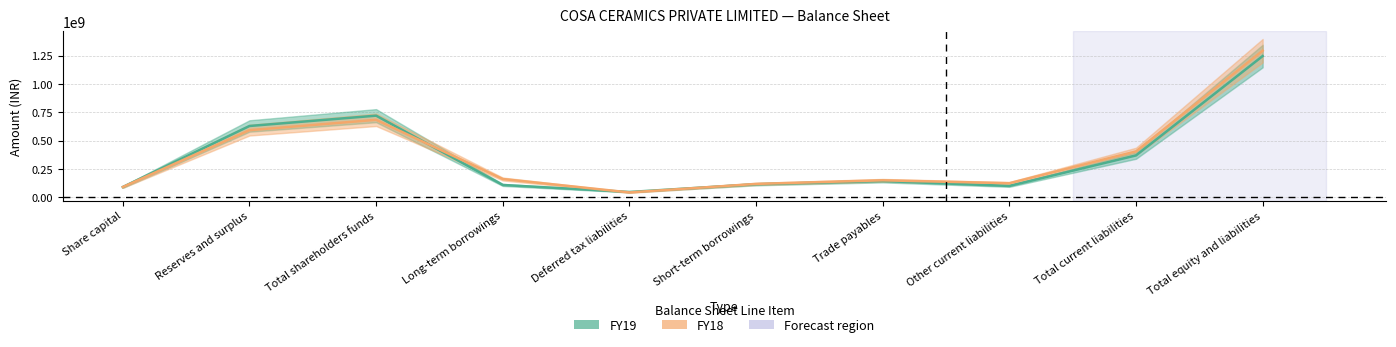

What is the spread (max minus min) of values at Other current liabilities?

24017000